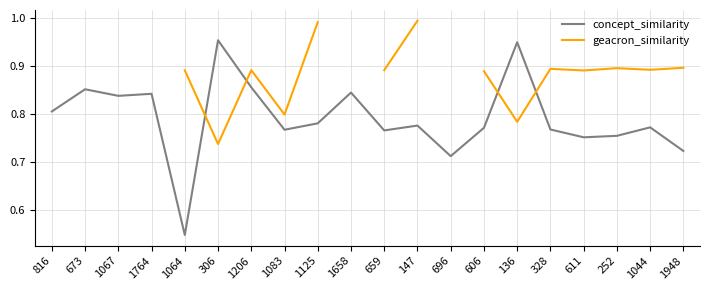

After their last crossing, which series has the higher values: concept_similarity or geacron_similarity?

geacron_similarity